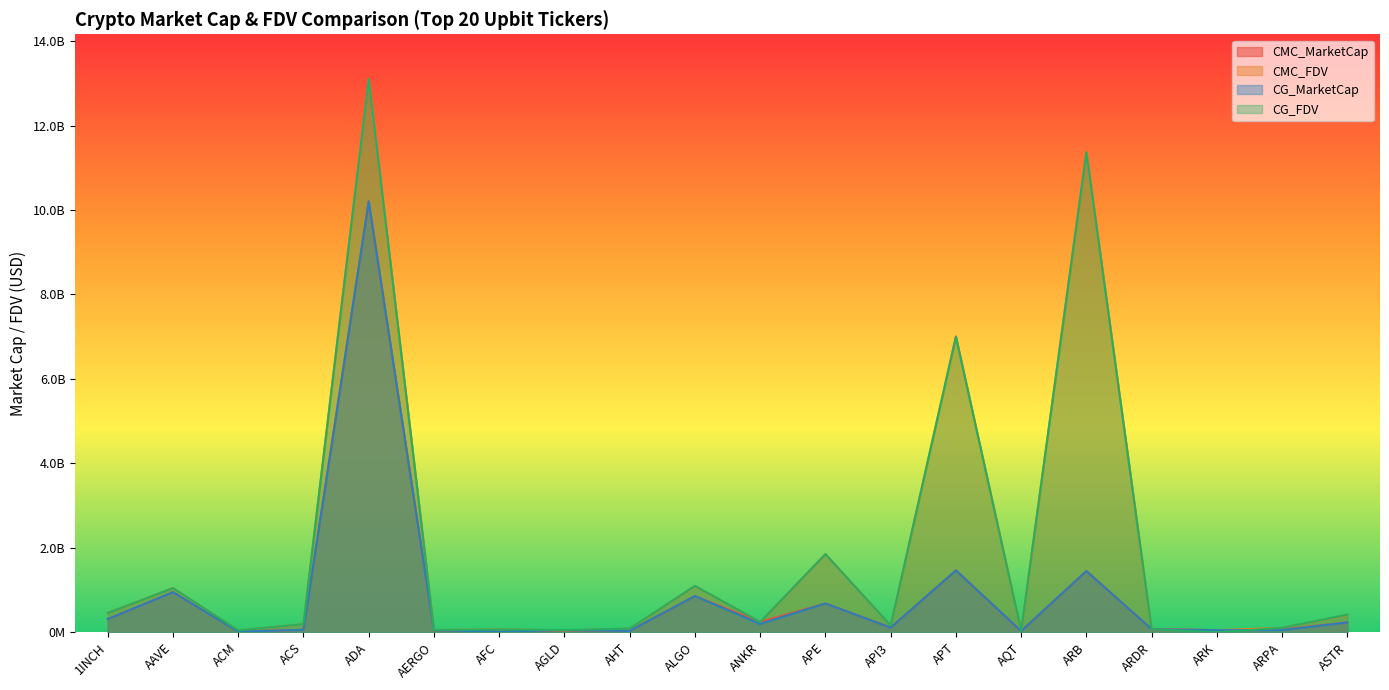

What are all the series names shown in the legend?

CMC_MarketCap, CMC_FDV, CG_MarketCap, CG_FDV